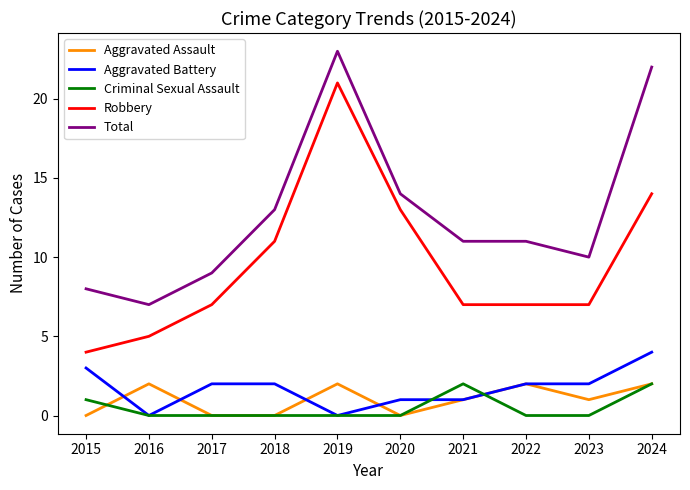

How many lines are shown in the chart?

5